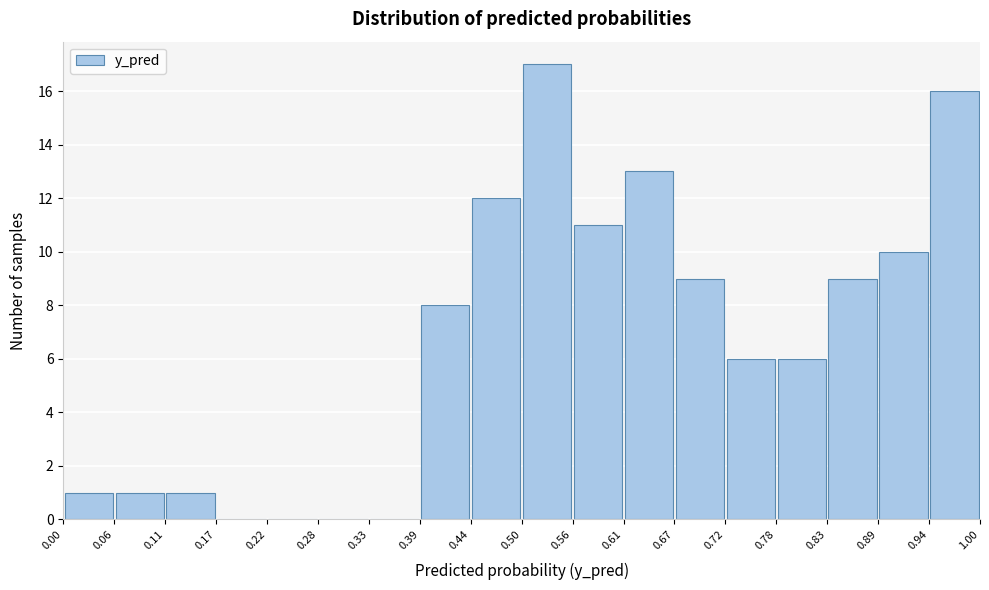

Reading left to right, list every bar in this chart as the range it spans on the x-axis followed by its height. The values are not printed on the chart, so give them approximately, as read against the axis.

0.00 to 0.06: 1
0.06 to 0.11: 1
0.11 to 0.17: 1
0.17 to 0.22: 0
0.22 to 0.28: 0
0.28 to 0.33: 0
0.33 to 0.39: 0
0.39 to 0.44: 8
0.44 to 0.50: 12
0.50 to 0.56: 17
0.56 to 0.61: 11
0.61 to 0.67: 13
0.67 to 0.72: 9
0.72 to 0.78: 6
0.78 to 0.83: 6
0.83 to 0.89: 9
0.89 to 0.94: 10
0.94 to 1.00: 16